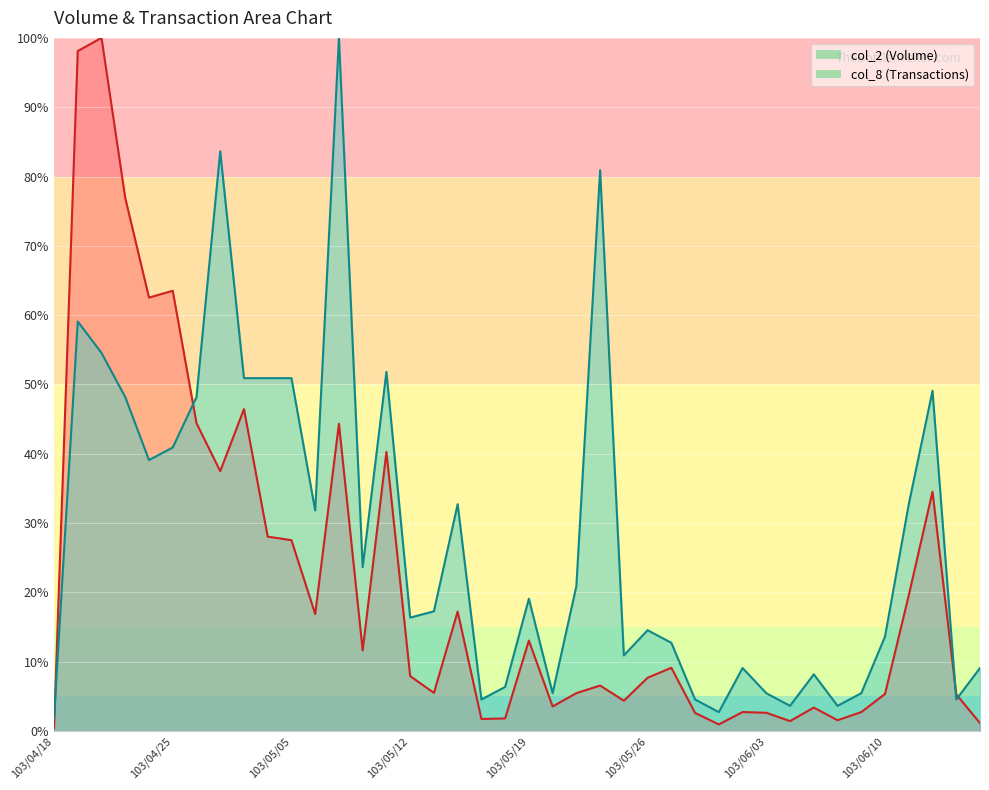

Which series has the widest spread of values?

col_2